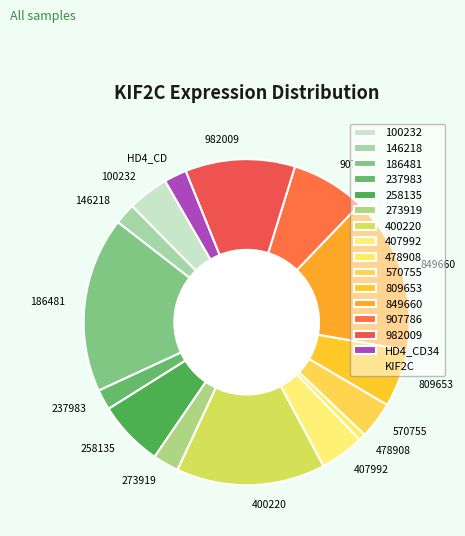

Is there a majority slice in this chart?

No